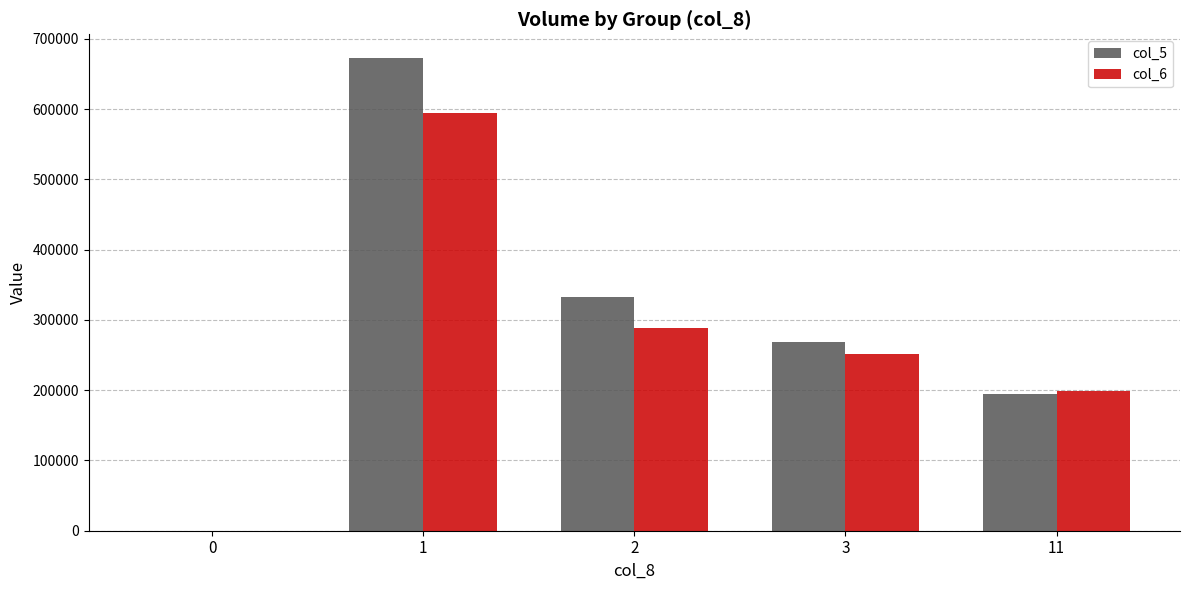

Which series changed the most between 3 and 11?

col_5